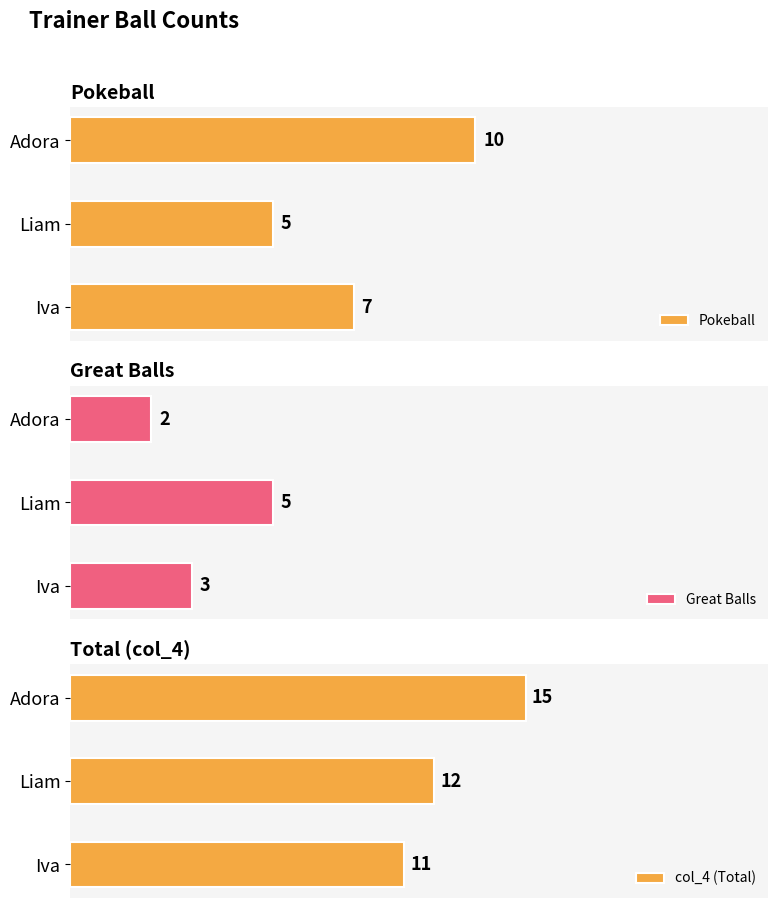

At which label does Pokeball reach its minimum?

Liam